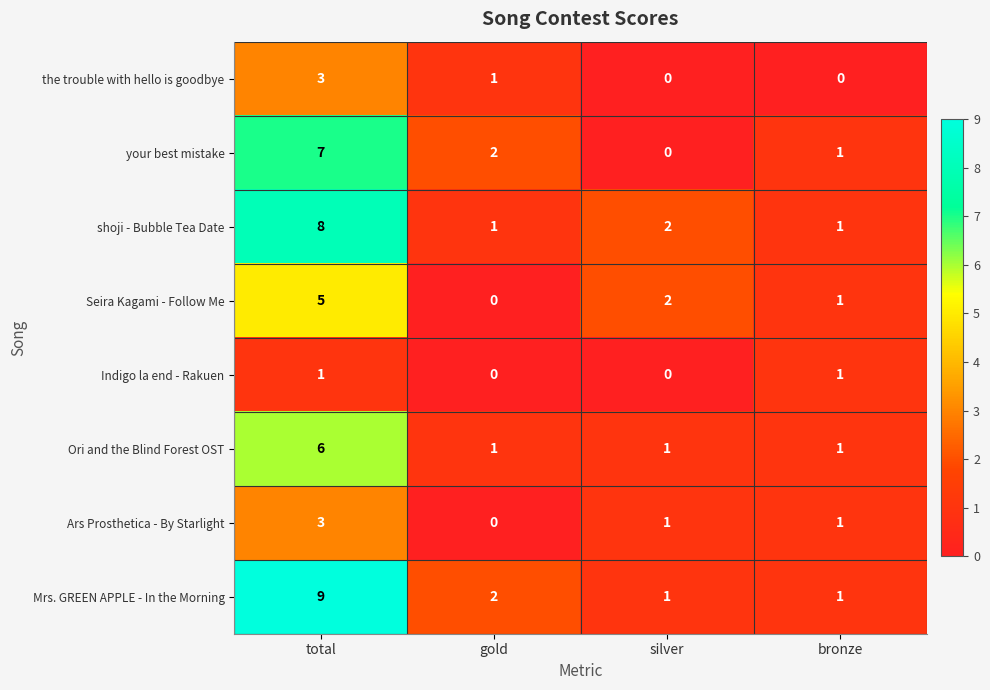

How many data points does each series have?

4